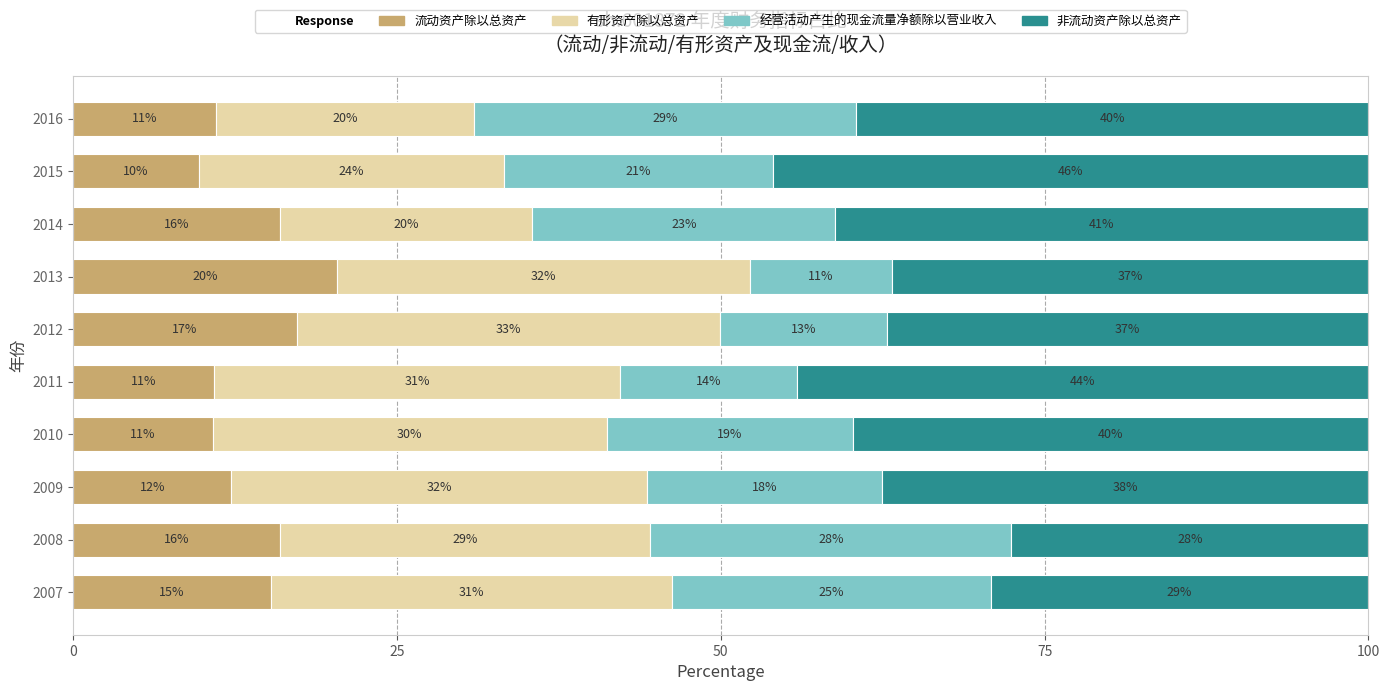

Is it true that 流动资产除以总资产 equals 16.0 at 2008?

True